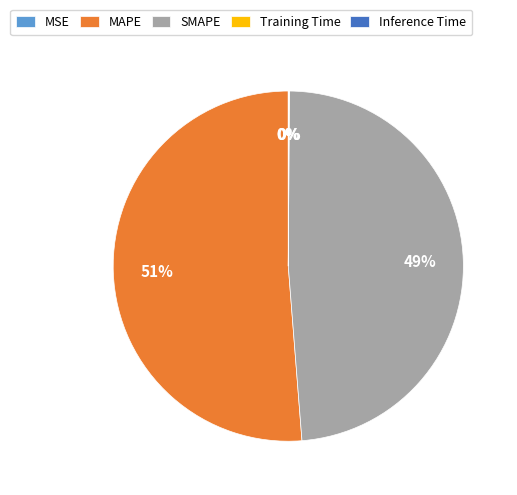

To the nearest percent, what is the difference between the largest and smallest slice percentages?

51%